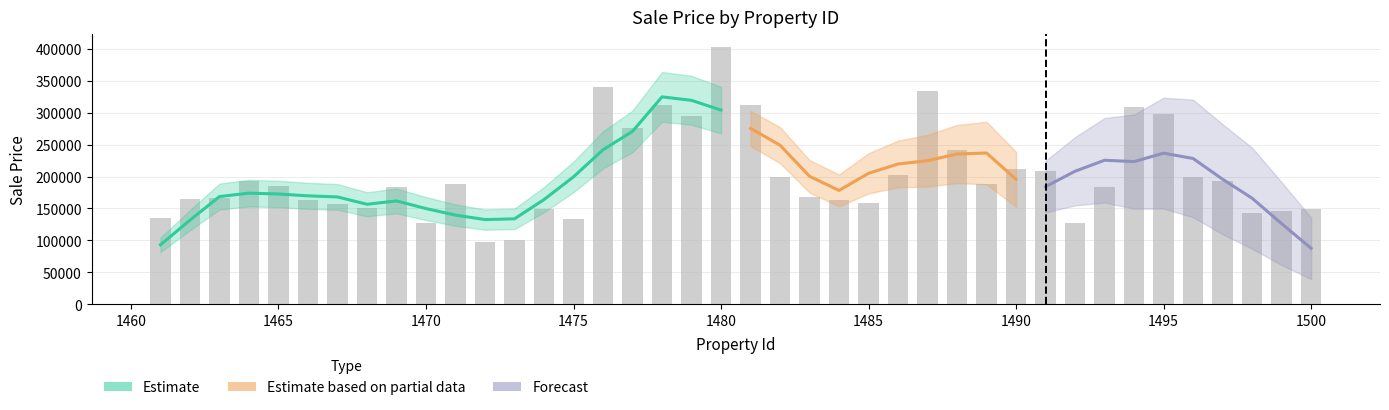

Reading left to right, what are all the values shown in this chart?

135606.7	164141.2	165779.2	192944.5	184733.0	162633.3	157364.2	151362.1	184360.2	127312.5	188837.3	97517.1	100165.8	149515.4	132920.8	339583.7	275574.5	311711.0	294165.6	402888.9	312339.2	199355.8	168150.4	162968.8	158979.5	201873.2	333453.2	241256.6	188333.2	211756.3	209480.1	127226.3	184113.7	309188.2	297638.9	199007.1	193238.2	142402.6	146664.2	149133.3